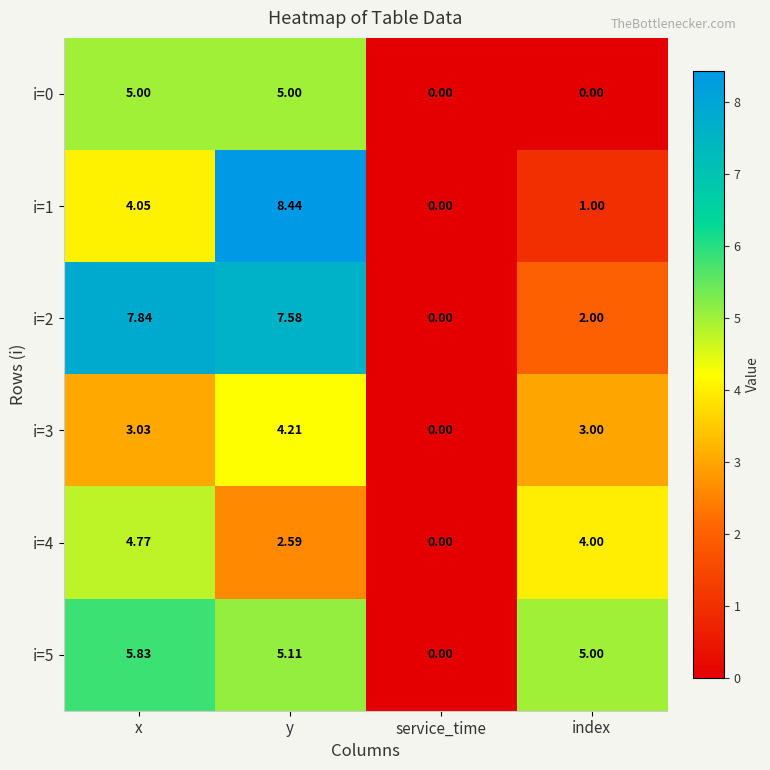

Between x and y, which series saw the biggest shift?

i=1